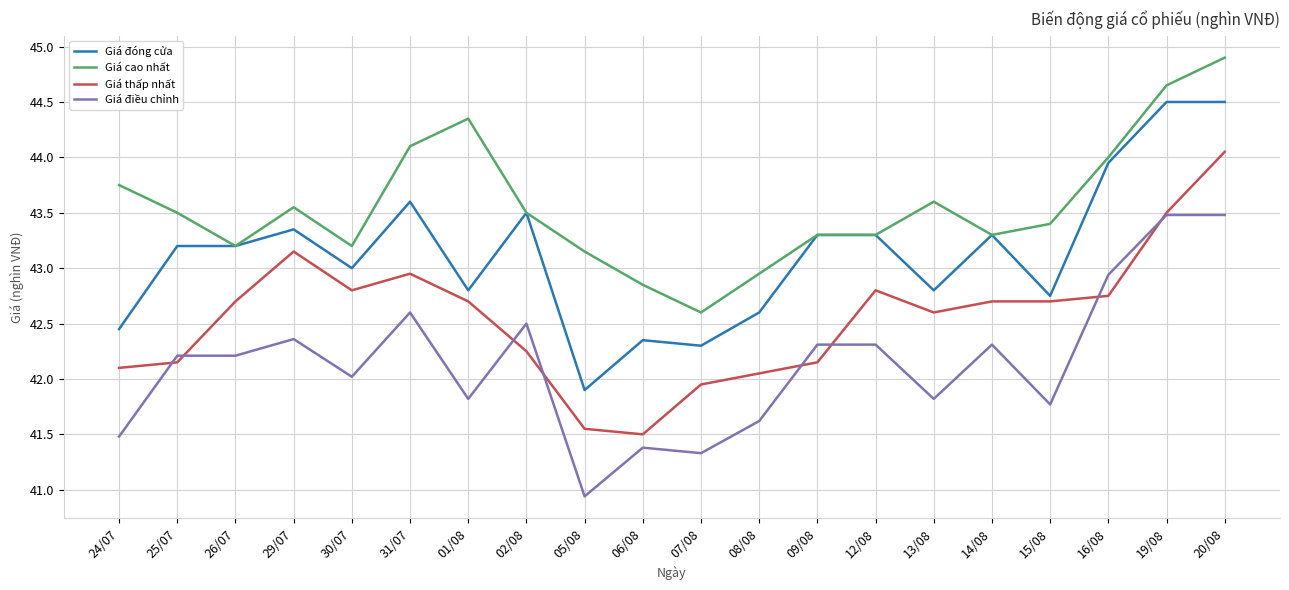

What position from the left is 26/07?

3